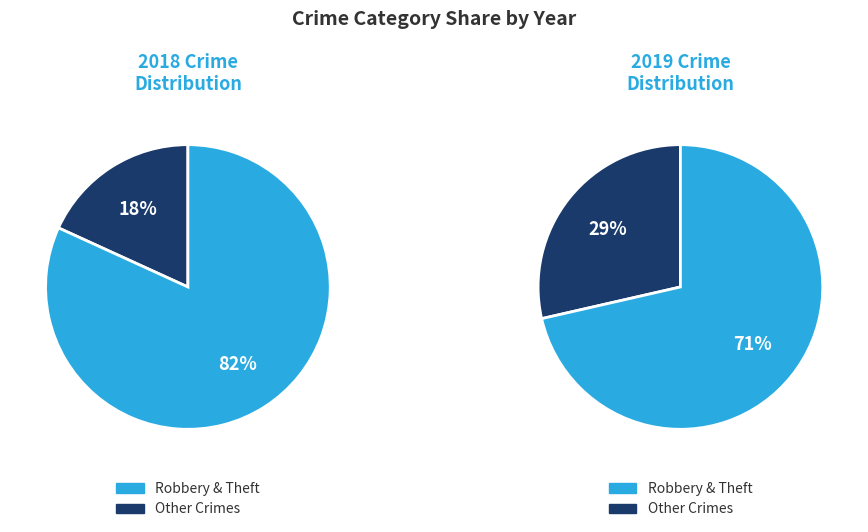

True or false: 3 accounts for 12% of the total.

False